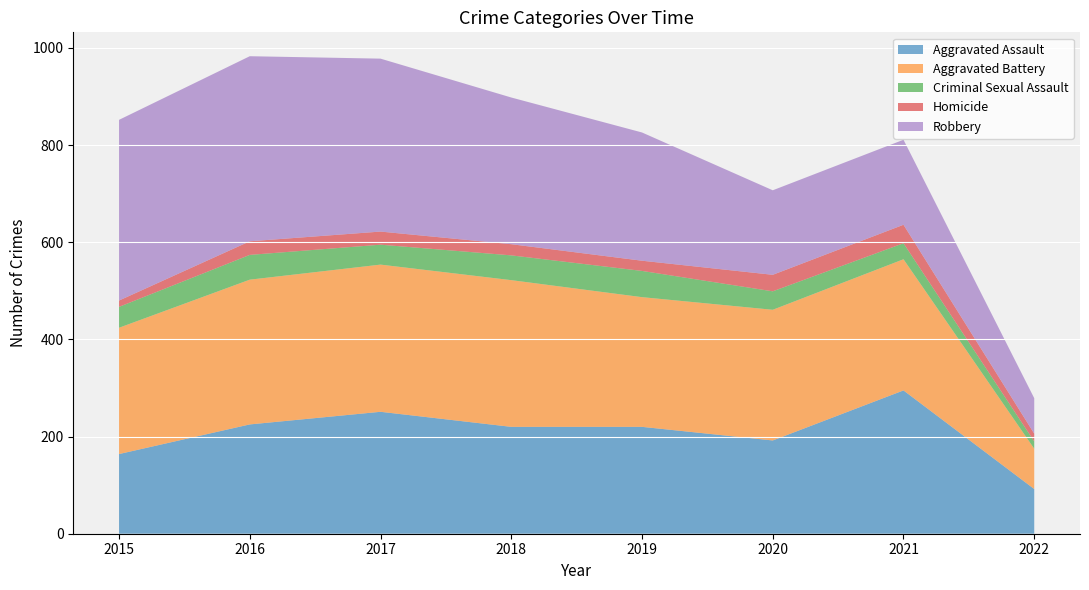

What is the value of the Homicide point at the 6th from the left?

34